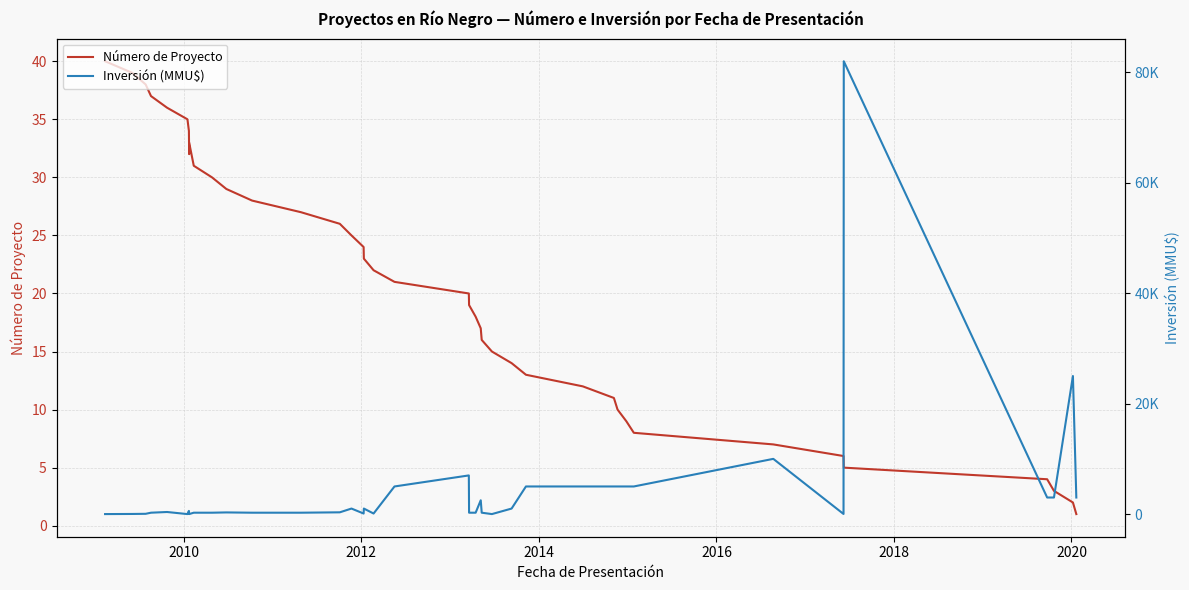

How many lines are shown in the chart?

2